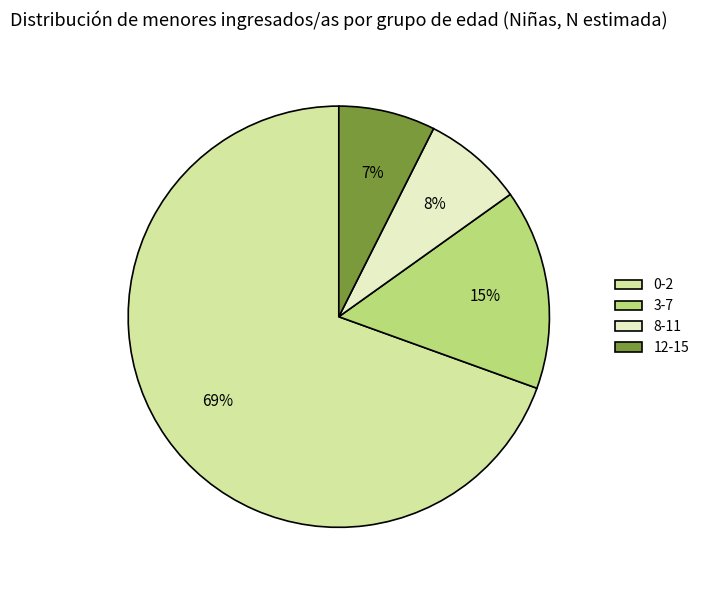

How many slices are in this pie chart?

4